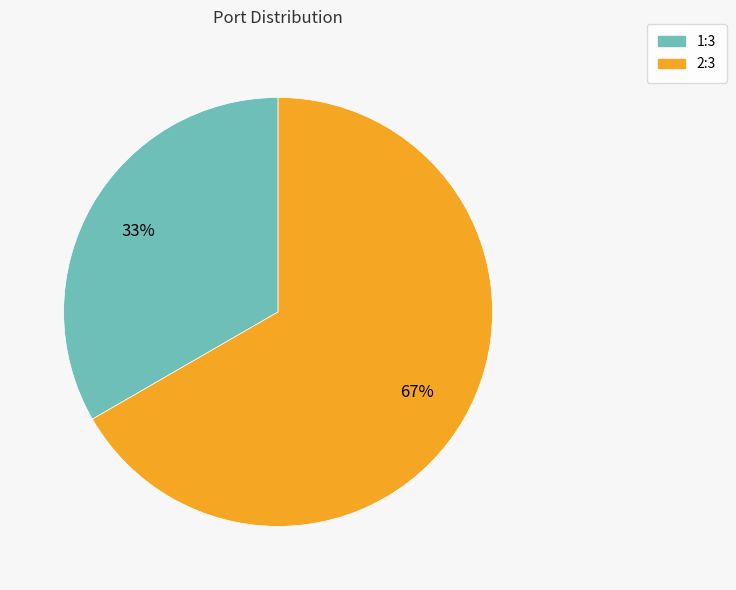

Rank the categories by value from lowest to highest.

1:3, 2:3